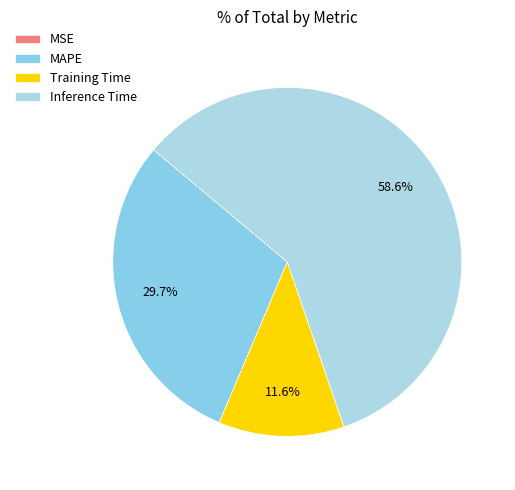

The Inference Time slice represents 53% of the pie. True or false?

False